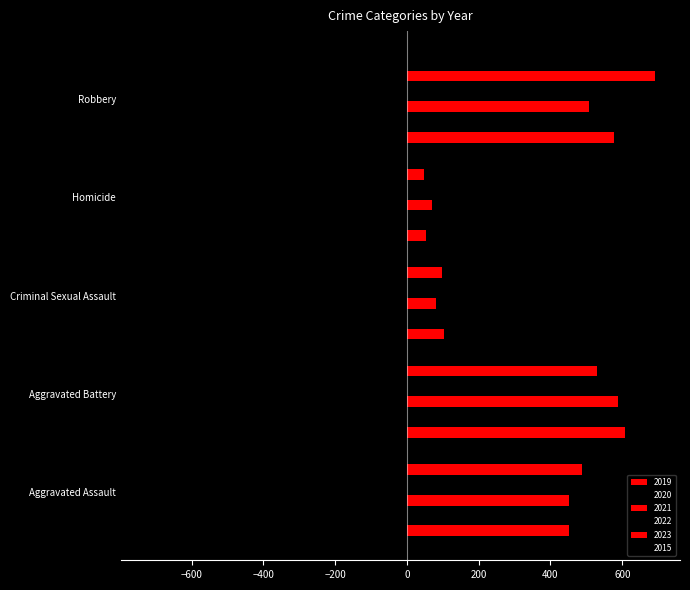

How many data points in 2019 are above 452?

2